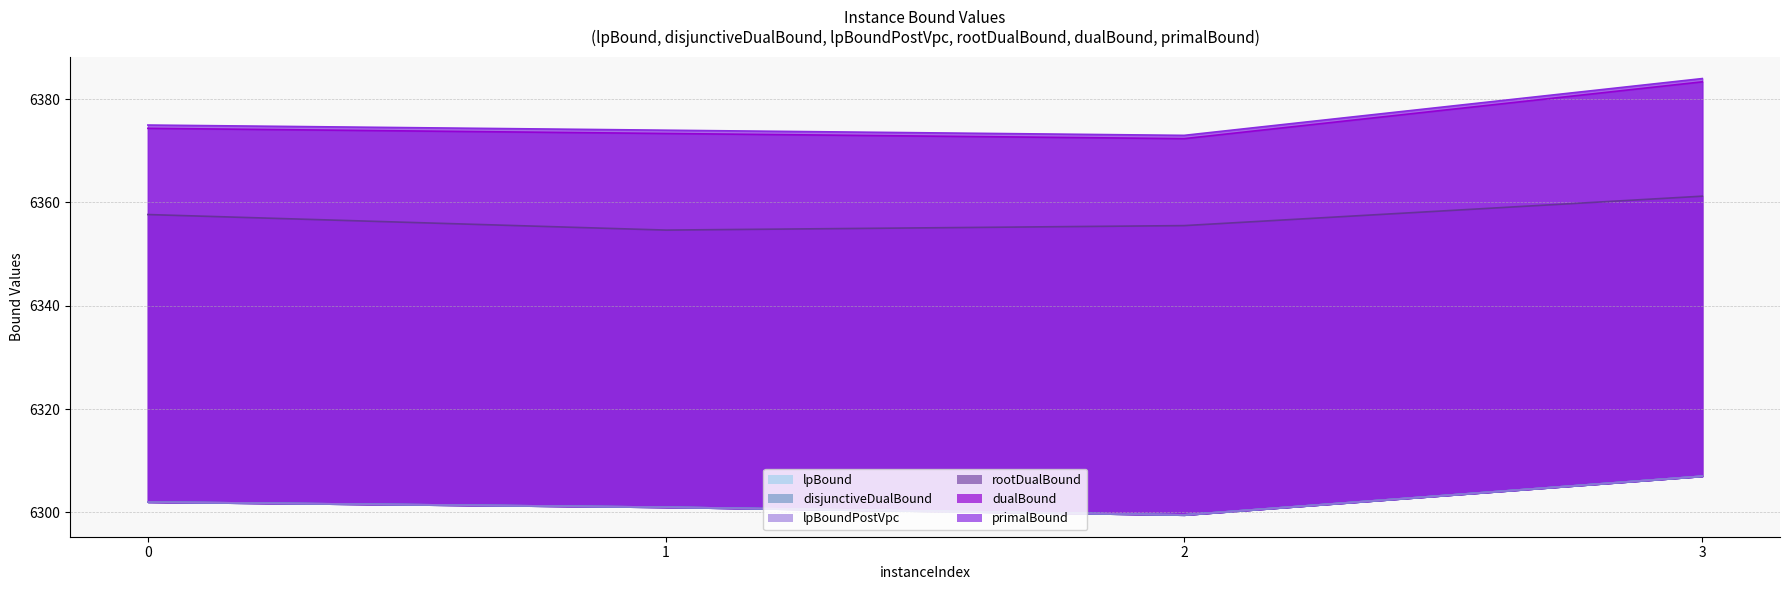

Reading left to right, transcribe all the data shown in this chart.

lpBound: 0=6302.0	1=6301.0	2=6299.5	3=6307.0
disjunctiveDualBound: 0=6302.0	1=6301.0	2=6299.5	3=6307.0
lpBoundPostVpc: 0=6302.0	1=6301.0	2=6299.5	3=6307.0
rootDualBound: 0=6357.7	1=6354.7	2=6355.5	3=6361.2
dualBound: 0=6374.4	1=6373.4	2=6372.4	3=6383.4
primalBound: 0=6375.0	1=6374.0	2=6373.0	3=6384.0